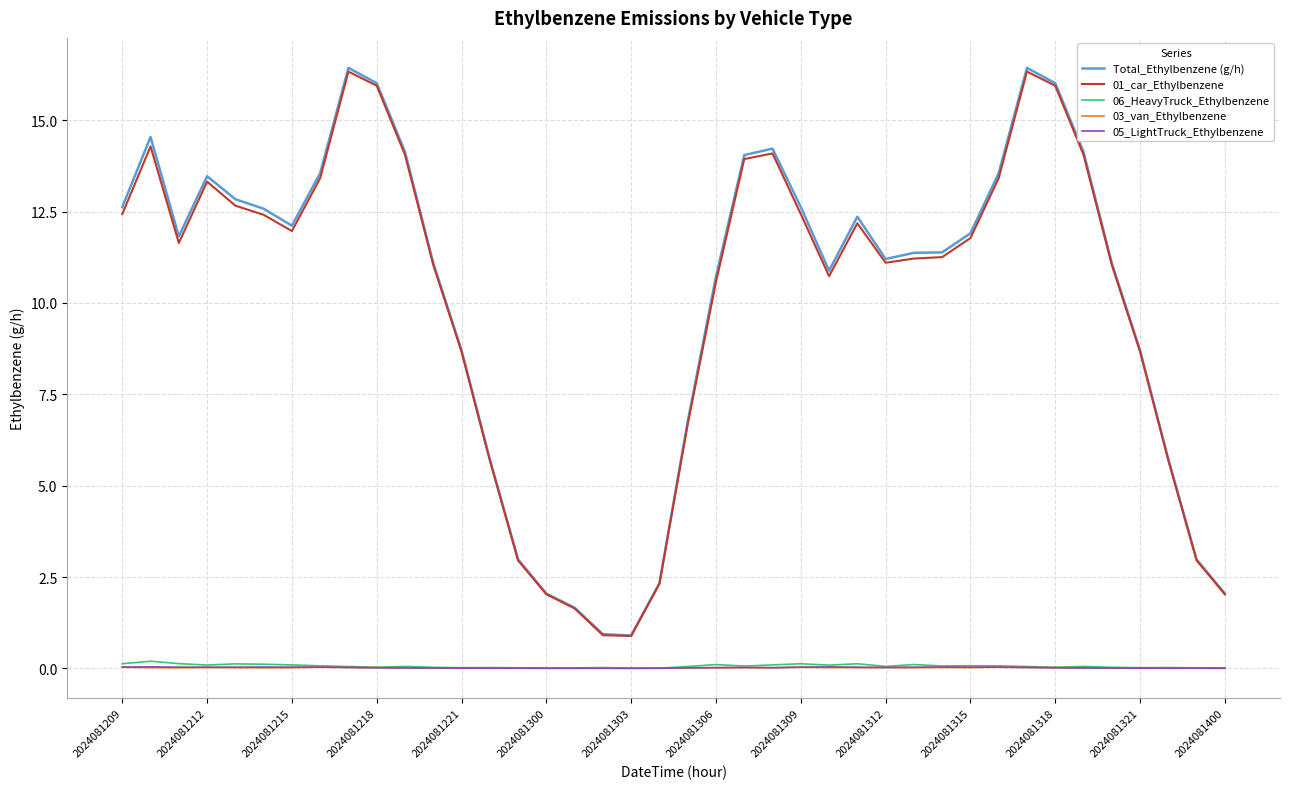

Which series has the widest spread of values?

Total_Ethylbenzene (g/h)